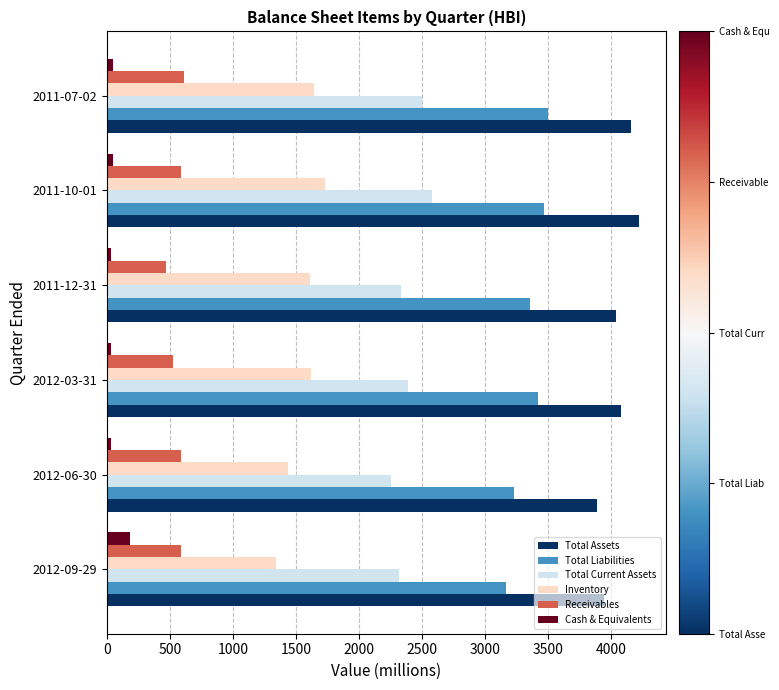

What is the lowest value of the Receivables series?

470.7